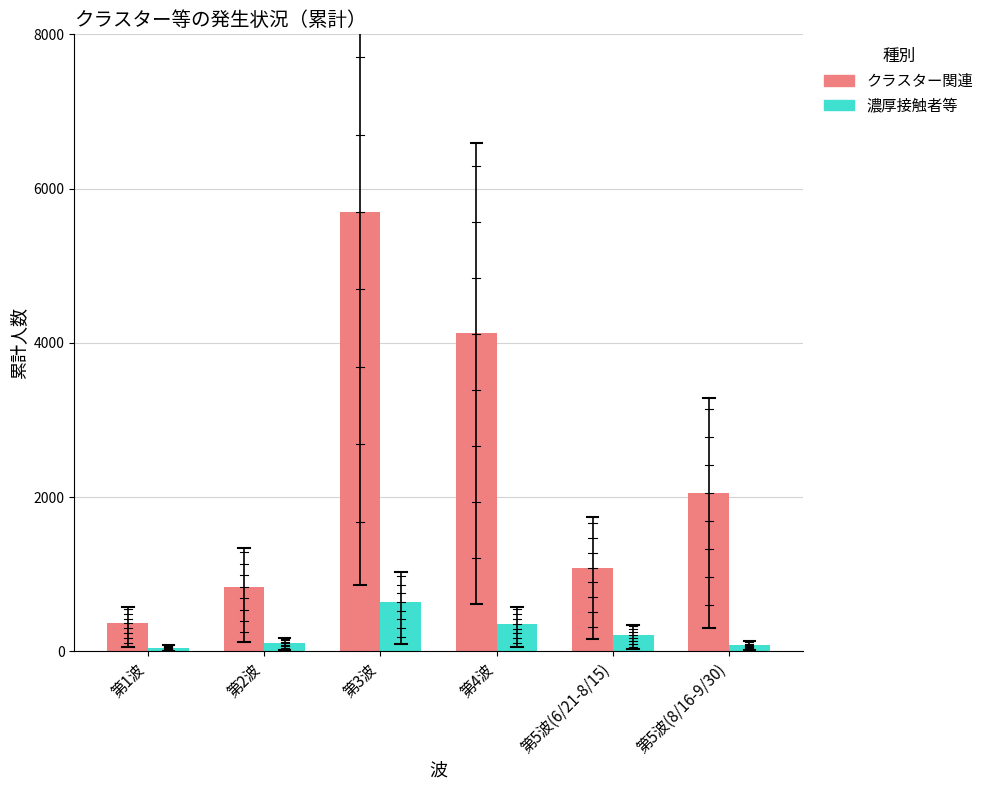

At which label does クラスター関連 reach its minimum?

第1波